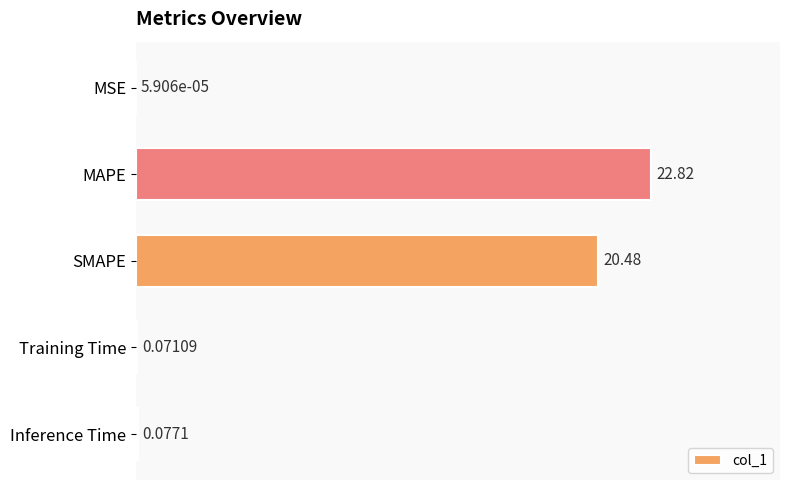

Are the bars horizontal?

Yes